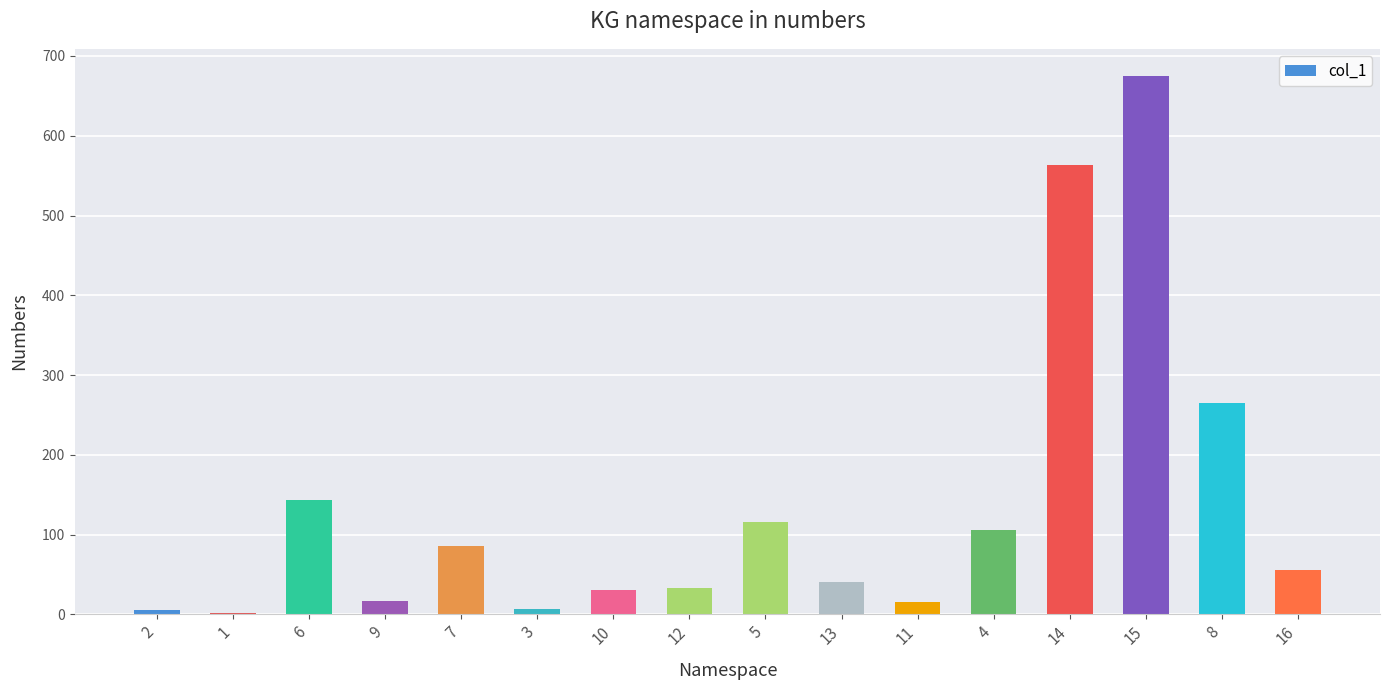

What is the ratio of the value at 4 to the value at 2?

20.3